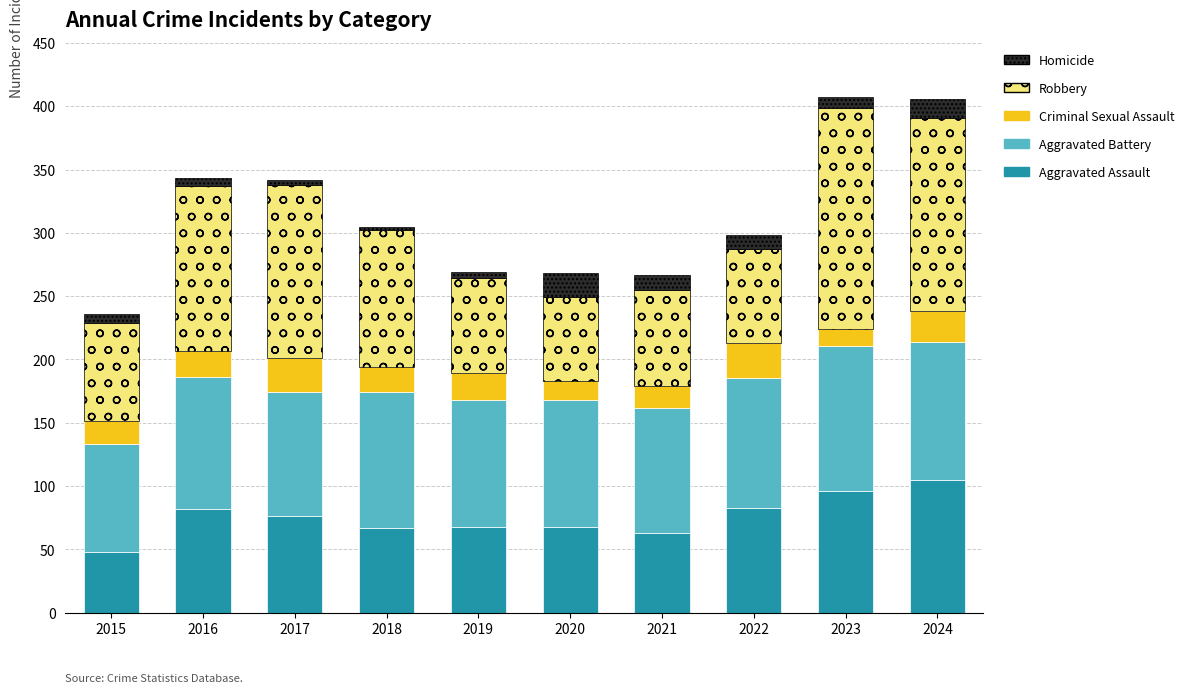

What is the total value across all series at 2020?

268